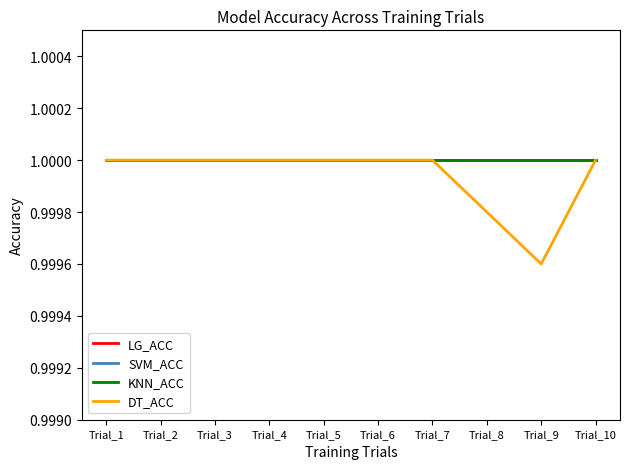

Is it true that DT_ACC equals 1.4 at Trial_3?

False